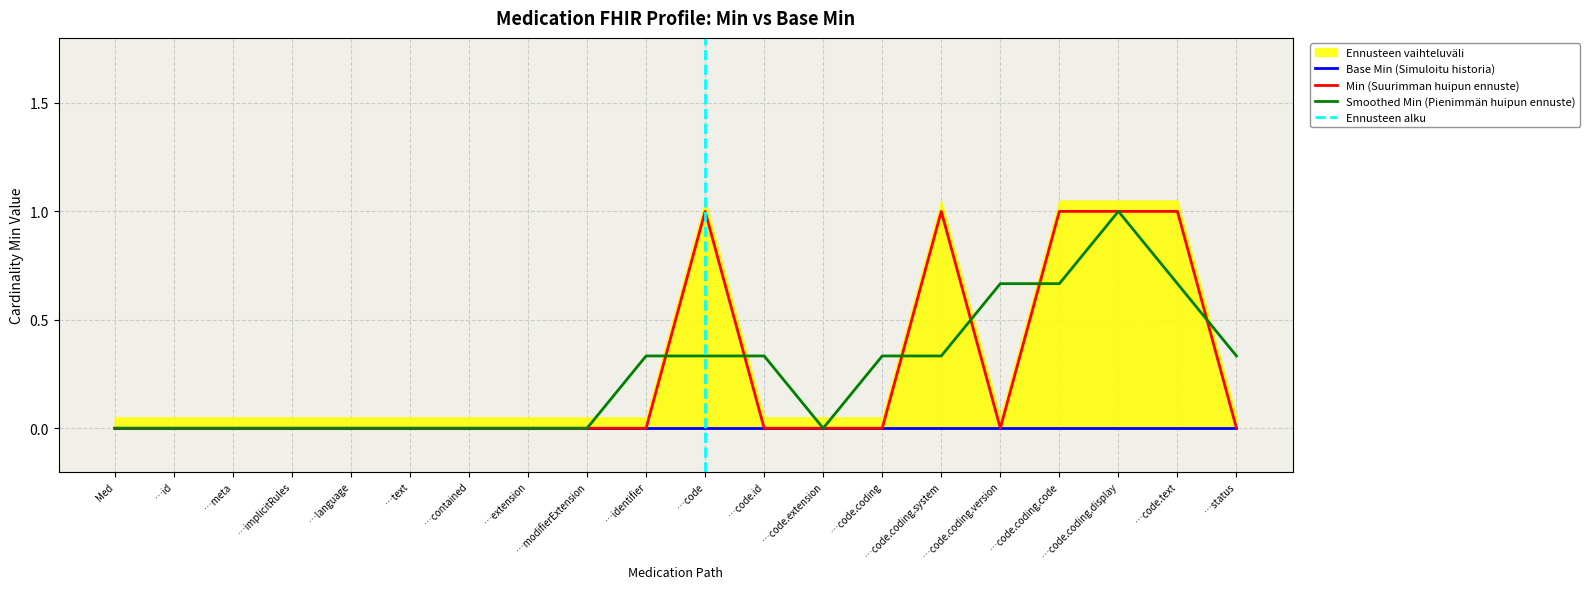

Is the value of Smoothed Min (Pienimmän huipun ennuste) at …status greater than the value of Min (Suurimman huipun ennuste) at …code.id?

Yes